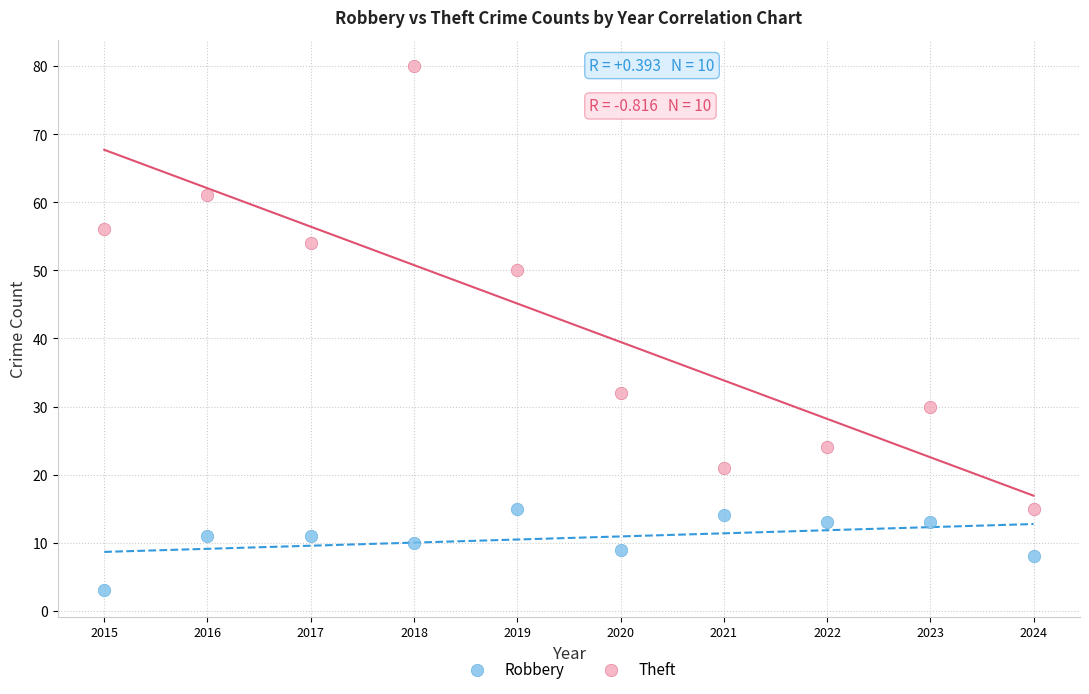

Across all data points, what is the range of Y values (max minus min)?

77